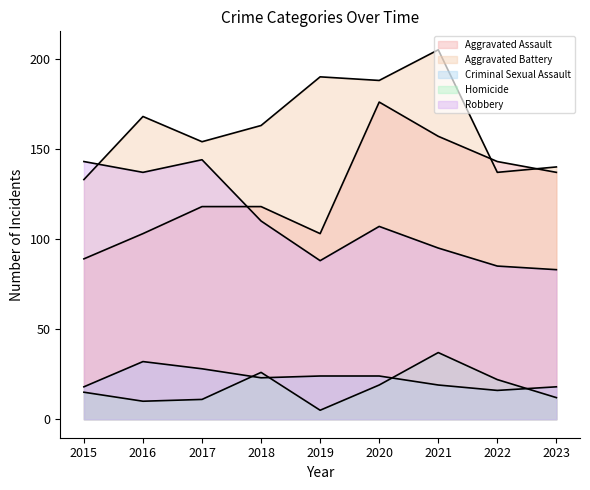

List the series in order of their peak value, lowest first.

Criminal Sexual Assault, Homicide, Robbery, Aggravated Assault, Aggravated Battery